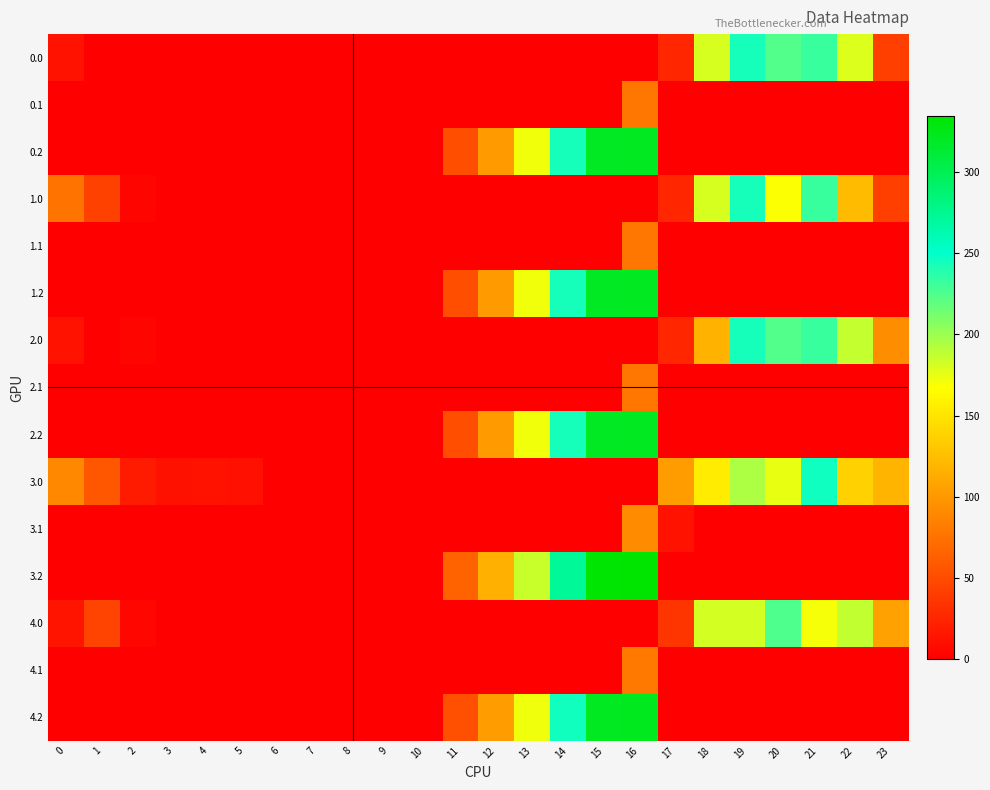

Reading left to right, extract all data points from this chart.

0.0: 0=13.0	1=0.0	2=0.0	3=0.0	4=0.0	5=0.0	6=0.0	7=0.0	8=0.0	9=0.0	10=0.0	11=0.0	12=0.0	13=0.0	14=0.0	15=0.0	16=0.0	17=25.8	18=180.7	19=243.2	20=223.9	21=232.4	22=178.6	23=42.3
0.1: 0=0.0	1=0.0	2=0.0	3=0.0	4=0.0	5=0.0	6=0.0	7=0.0	8=0.0	9=0.0	10=0.0	11=0.0	12=0.0	13=0.0	14=0.0	15=0.0	16=78.3	17=0.0	18=0.0	19=0.0	20=0.0	21=0.0	22=0.0	23=0.0
0.2: 0=0.0	1=0.0	2=0.0	3=0.0	4=0.0	5=0.0	6=0.0	7=0.0	8=0.0	9=0.0	10=0.0	11=51.6	12=102.2	13=171.4	14=243.5	15=319.8	16=320.6	17=0.0	18=0.0	19=0.0	20=0.0	21=0.0	22=0.0	23=0.0
1.0: 0=76.0	1=43.5	2=4.3	3=0.0	4=0.0	5=0.0	6=0.0	7=0.0	8=0.0	9=0.0	10=0.0	11=0.0	12=0.0	13=0.0	14=0.0	15=0.0	16=0.0	17=25.8	18=180.7	19=243.2	20=168.4	21=232.4	22=123.3	23=42.3
1.1: 0=0.0	1=0.0	2=0.0	3=0.0	4=0.0	5=0.0	6=0.0	7=0.0	8=0.0	9=0.0	10=0.0	11=0.0	12=0.0	13=0.0	14=0.0	15=0.0	16=78.3	17=0.0	18=0.0	19=0.0	20=0.0	21=0.0	22=0.0	23=0.0
1.2: 0=0.0	1=0.0	2=0.0	3=0.0	4=0.0	5=0.0	6=0.0	7=0.0	8=0.0	9=0.0	10=0.0	11=51.6	12=102.2	13=171.4	14=243.5	15=319.8	16=320.6	17=0.0	18=0.0	19=0.0	20=0.0	21=0.0	22=0.0	23=0.0
2.0: 0=13.0	1=0.0	2=4.3	3=0.0	4=0.0	5=0.0	6=0.0	7=0.0	8=0.0	9=0.0	10=0.0	11=0.0	12=0.0	13=0.0	14=0.0	15=0.0	16=0.0	17=25.8	18=117.7	19=243.2	20=223.9	21=232.4	22=186.3	23=93.3
2.1: 0=0.0	1=0.0	2=0.0	3=0.0	4=0.0	5=0.0	6=0.0	7=0.0	8=0.0	9=0.0	10=0.0	11=0.0	12=0.0	13=0.0	14=0.0	15=0.0	16=78.3	17=0.0	18=0.0	19=0.0	20=0.0	21=0.0	22=0.0	23=0.0
2.2: 0=0.0	1=0.0	2=0.0	3=0.0	4=0.0	5=0.0	6=0.0	7=0.0	8=0.0	9=0.0	10=0.0	11=51.6	12=102.2	13=171.4	14=243.5	15=319.8	16=320.6	17=0.0	18=0.0	19=0.0	20=0.0	21=0.0	22=0.0	23=0.0
3.0: 0=90.0	1=57.5	2=18.3	3=12.4	4=12.9	5=11.8	6=0.0	7=0.0	8=0.0	9=0.0	10=0.0	11=0.0	12=0.0	13=0.0	14=0.0	15=0.0	16=0.0	17=102.8	18=155.2	19=194.2	20=174.9	21=246.4	22=137.3	23=119.3
3.1: 0=0.0	1=0.0	2=0.0	3=0.0	4=0.0	5=0.0	6=0.0	7=0.0	8=0.0	9=0.0	10=0.0	11=0.0	12=0.0	13=0.0	14=0.0	15=0.0	16=92.3	17=12.8	18=0.0	19=0.0	20=0.0	21=0.0	22=0.0	23=0.0
3.2: 0=0.0	1=0.0	2=0.0	3=0.0	4=0.0	5=0.0	6=0.0	7=0.0	8=0.0	9=0.0	10=0.0	11=65.6	12=116.2	13=185.4	14=271.5	15=333.8	16=334.6	17=0.0	18=0.0	19=0.0	20=0.0	21=0.0	22=0.0	23=0.0
4.0: 0=14.0	1=44.5	2=5.3	3=0.0	4=0.0	5=0.0	6=0.0	7=0.0	8=0.0	9=0.0	10=0.0	11=0.0	12=0.0	13=0.0	14=0.0	15=0.0	16=0.0	17=35.4	18=181.7	19=181.2	20=224.9	21=170.4	22=187.3	23=106.3
4.1: 0=0.0	1=0.0	2=0.0	3=0.0	4=0.0	5=0.0	6=0.0	7=0.0	8=0.0	9=0.0	10=0.0	11=0.0	12=0.0	13=0.0	14=0.0	15=0.0	16=79.3	17=0.0	18=0.0	19=0.0	20=0.0	21=0.0	22=0.0	23=0.0
4.2: 0=0.0	1=0.0	2=0.0	3=0.0	4=0.0	5=0.0	6=0.0	7=0.0	8=0.0	9=0.0	10=0.0	11=52.6	12=103.2	13=172.4	14=245.5	15=320.8	16=321.6	17=0.0	18=0.0	19=0.0	20=0.0	21=0.0	22=0.0	23=0.0